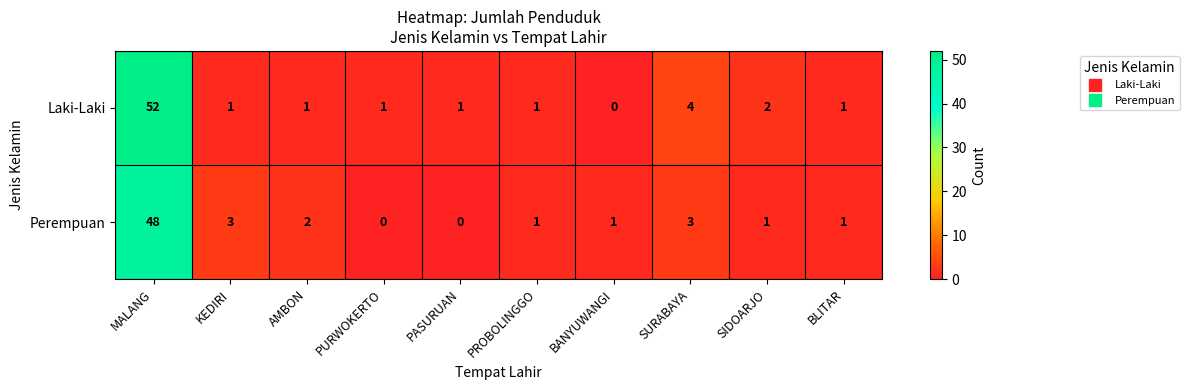

How many values in Laki-Laki are above zero?

9